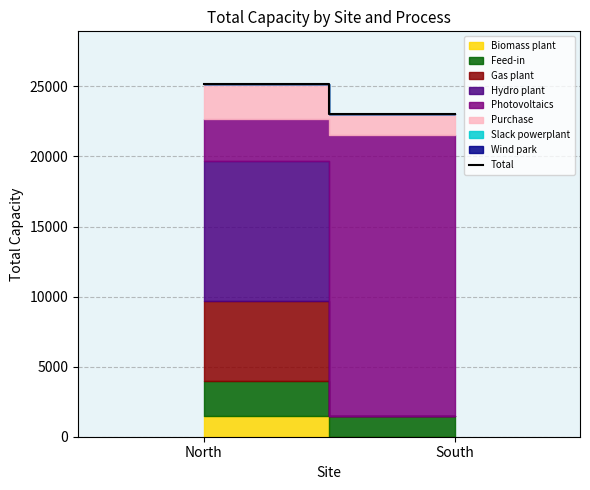

Reading left to right, transcribe all the data shown in this chart.

North=25159.4	South=23000.0